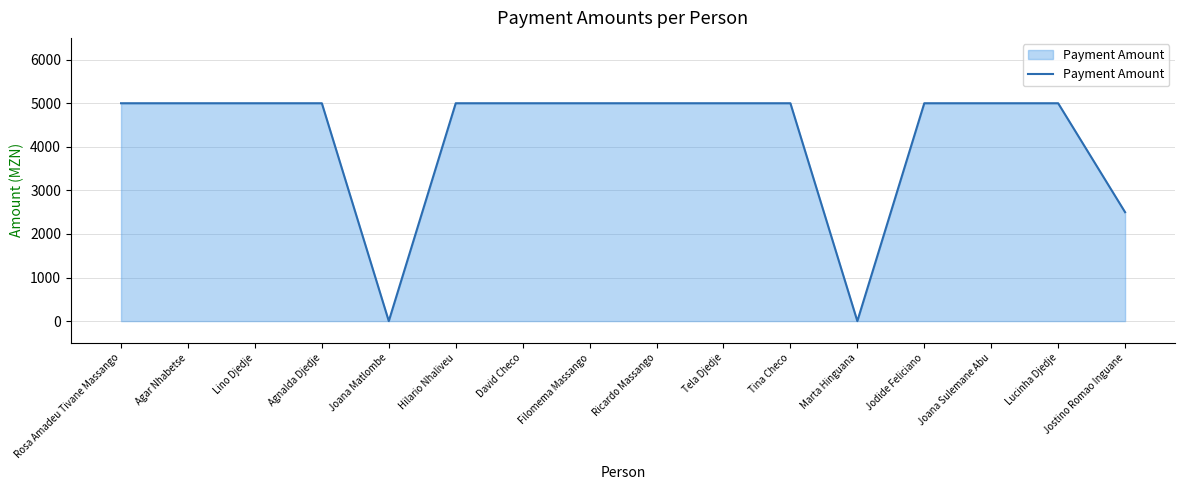

Which has a higher value, Tina Checo or Jostino Romao Inguane?

Tina Checo